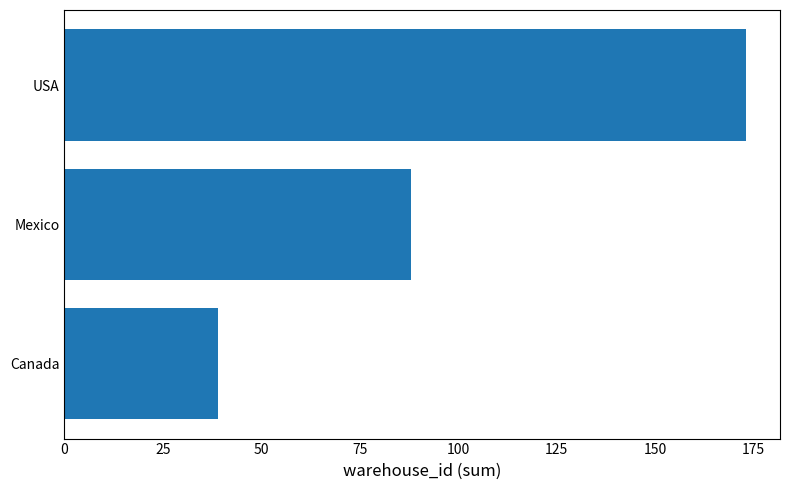

Rank the categories by value from lowest to highest.

Canada, Mexico, USA